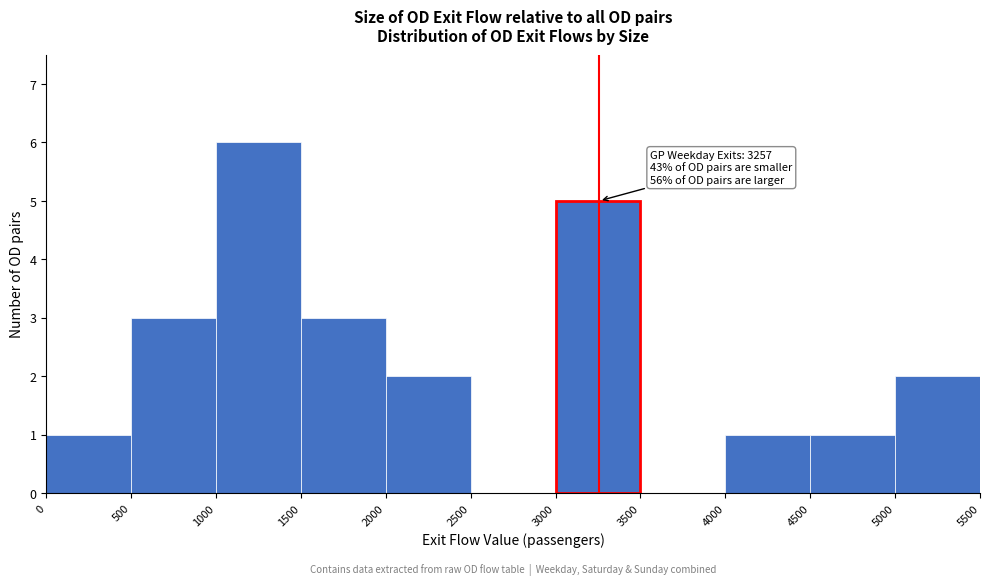

Over which range of the x-axis is the bar tallest?

1000 to 1500